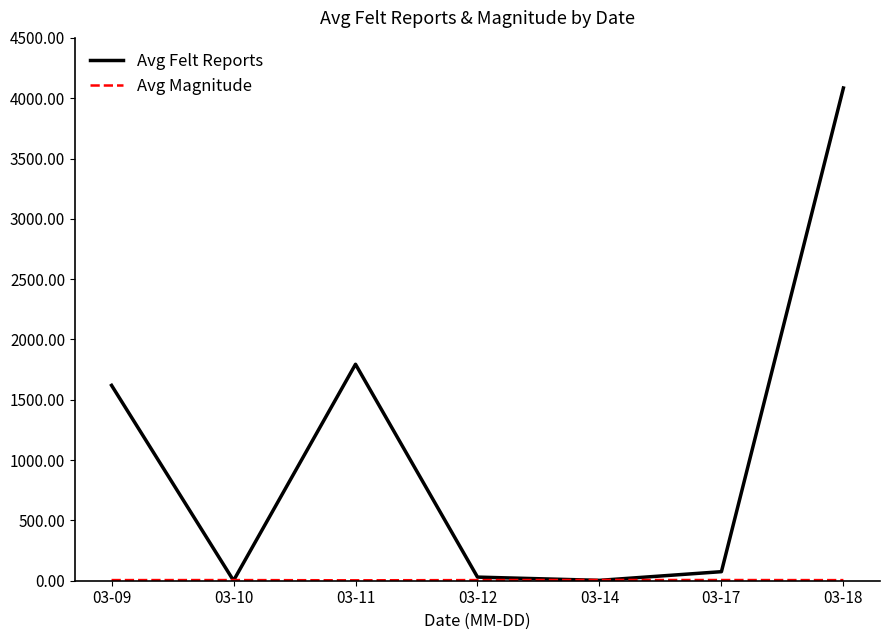

Where is Avg Felt Reports nearest to the value 2042?

03-11